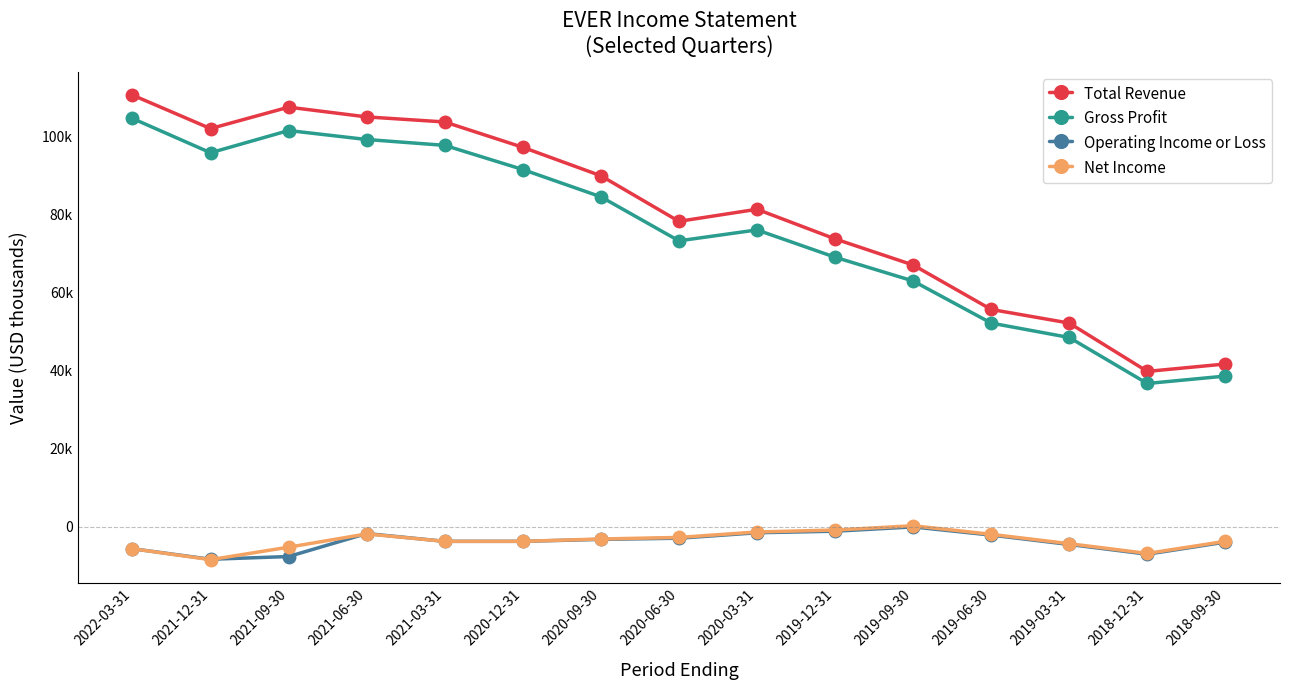

Does the chart have visible grid lines?

No